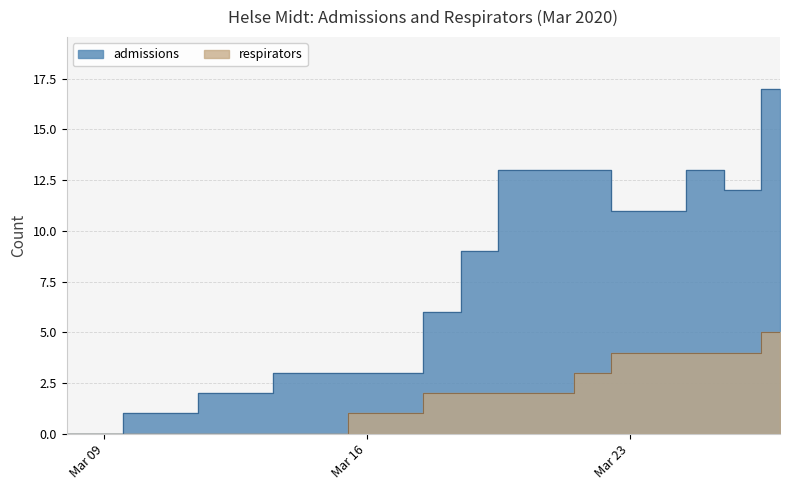

What is the difference between the second highest and minimum values in the admissions series?

13